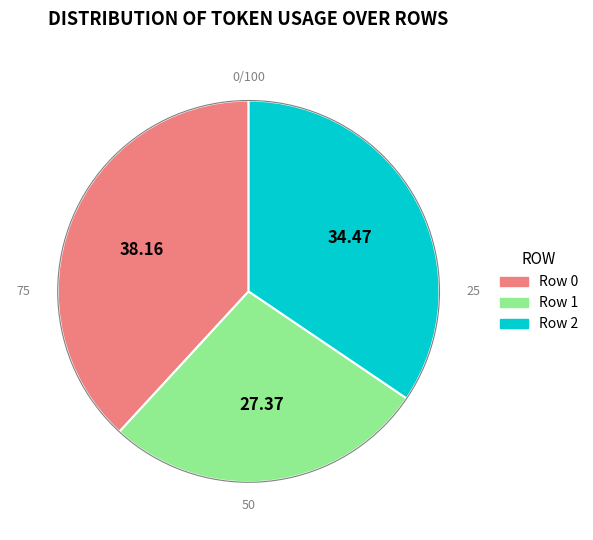

Rank the categories by value from highest to lowest.

Row 0, Row 2, Row 1